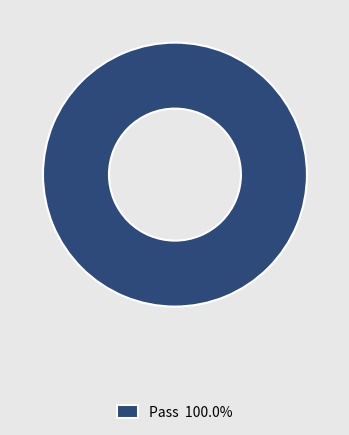

Does any single category account for the majority?

Yes